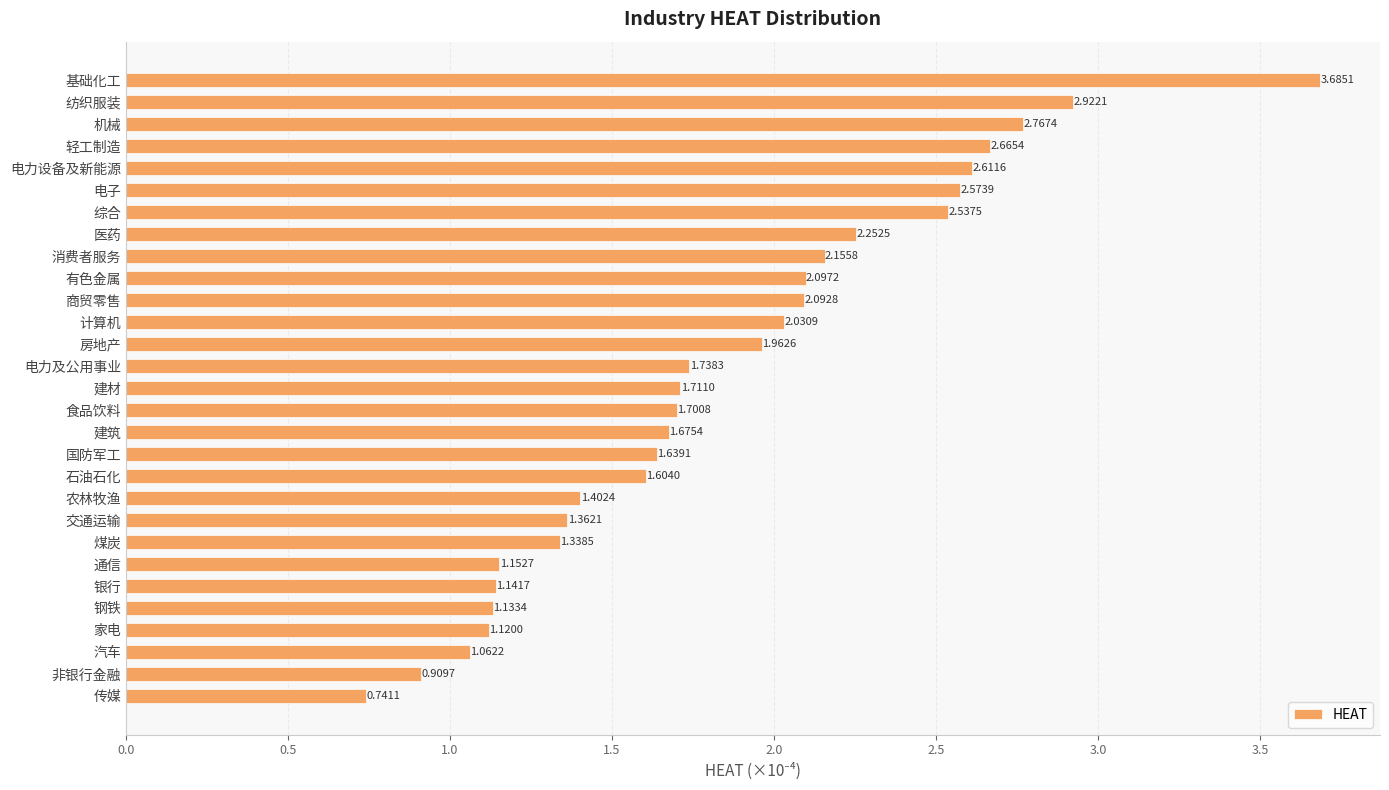

What is the label of the 4th bar from the bottom?

家电